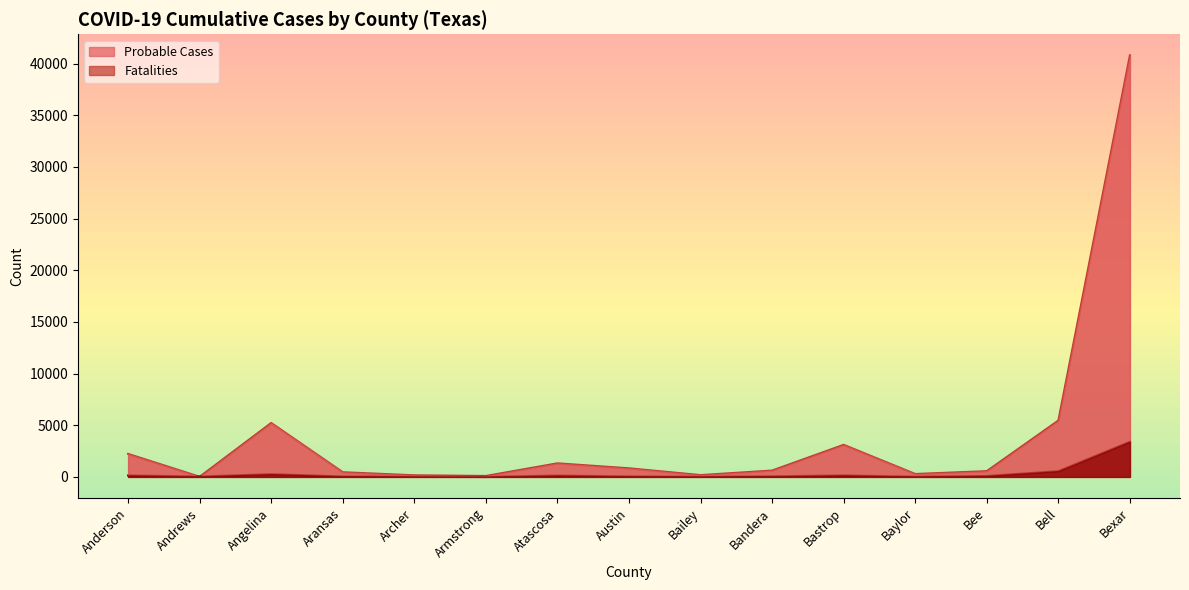

What are all the series names shown in the legend?

Probable Cases, Fatalities